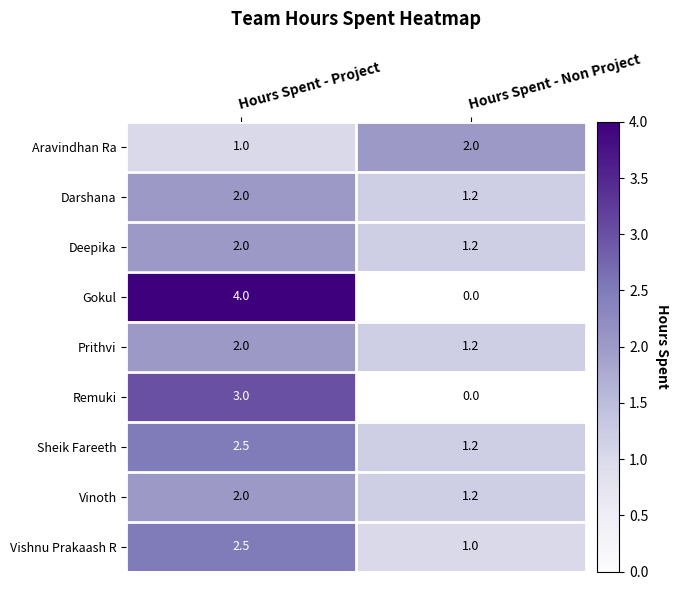

How many values in Gokul are above zero?

1